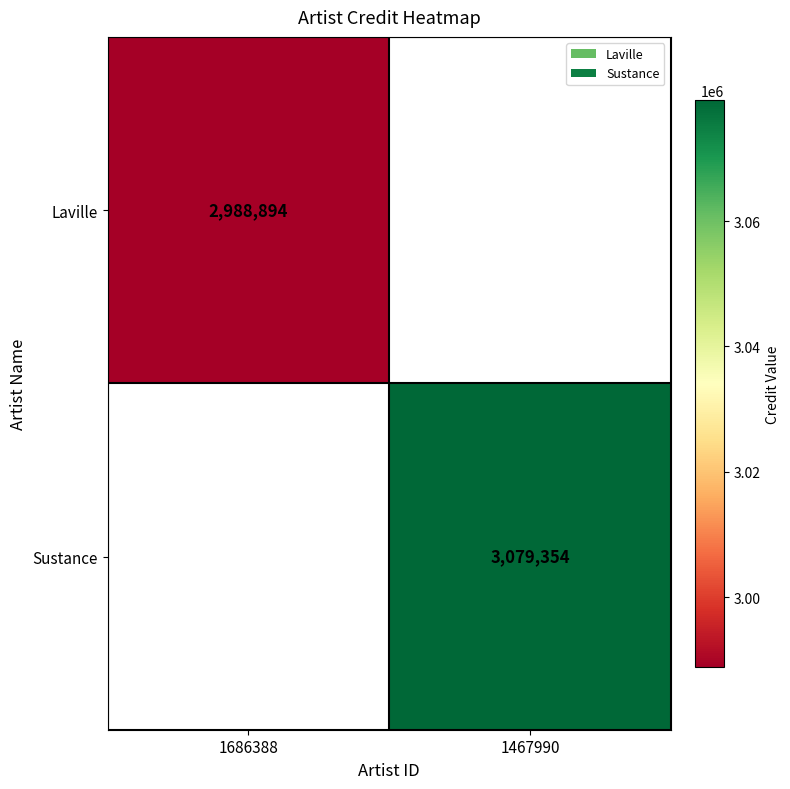

True or false: Laville has a value of 2988894 at 1686388.

True